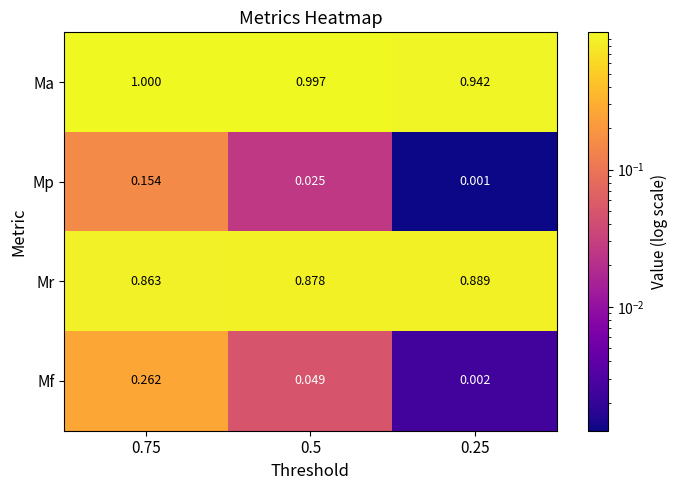

How many data points does each series have?

3